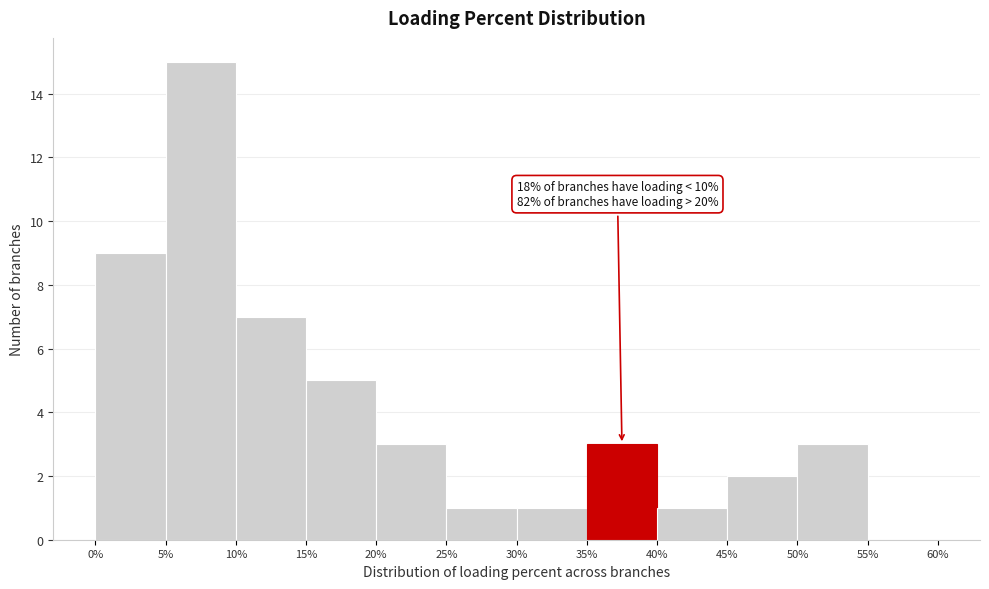

Which range on the x-axis has the tallest bar?

5% to 10%